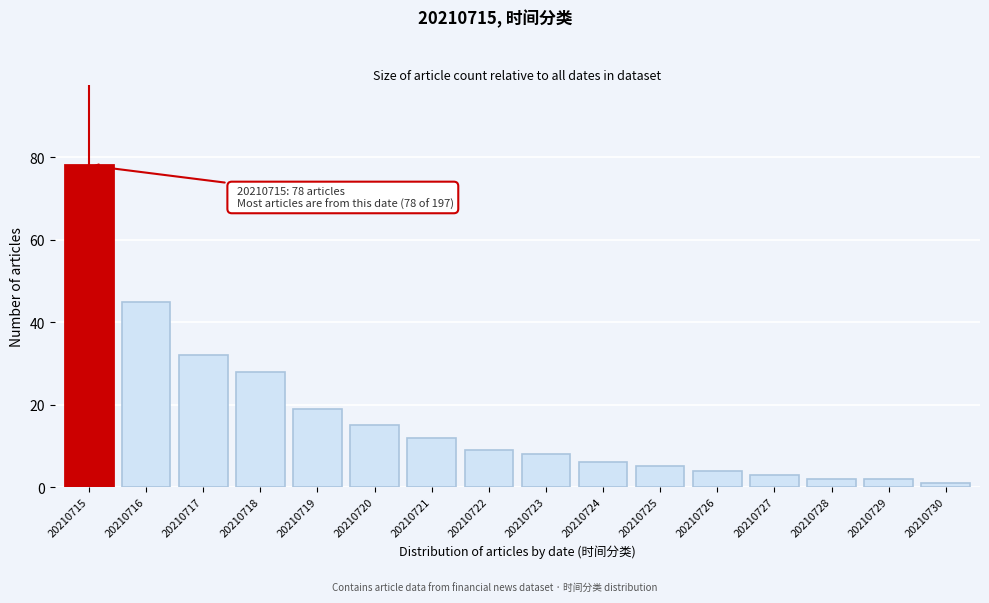

Reading right to left, list all the values displayed in this chart.

20210730=1	20210729=2	20210728=2	20210727=3	20210726=4	20210725=5	20210724=6	20210723=8	20210722=9	20210721=12	20210720=15	20210719=19	20210718=28	20210717=32	20210716=45	20210715=78